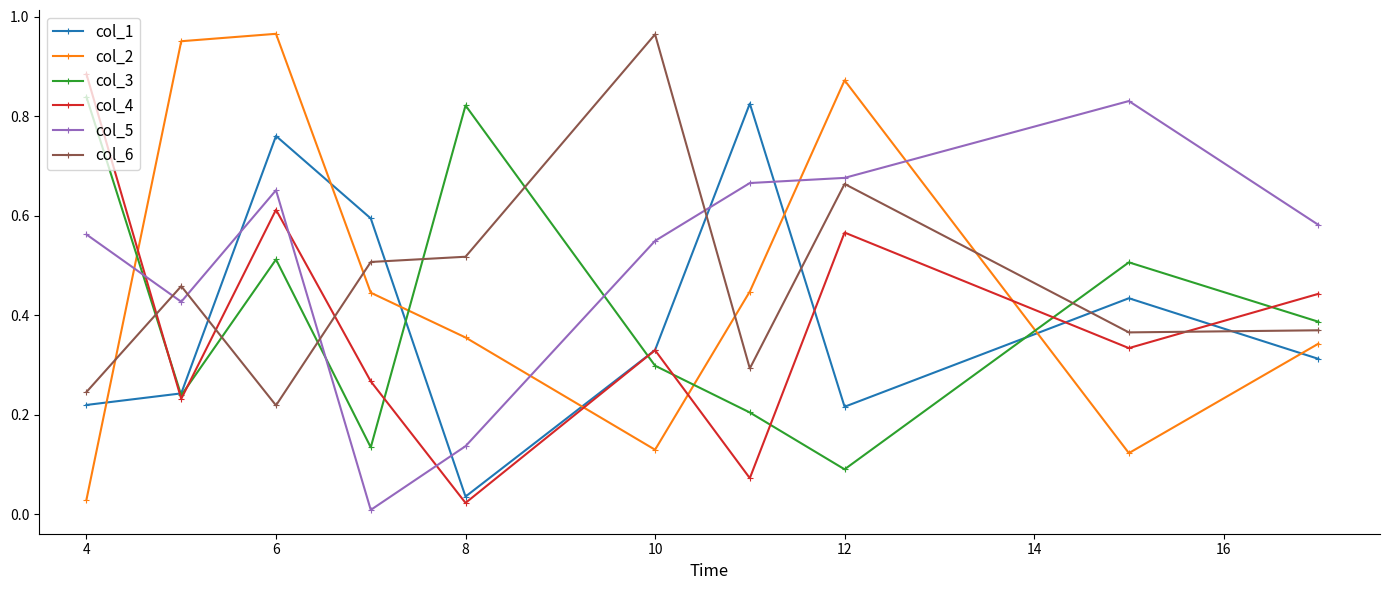

Which series has the widest spread of values?

col_2